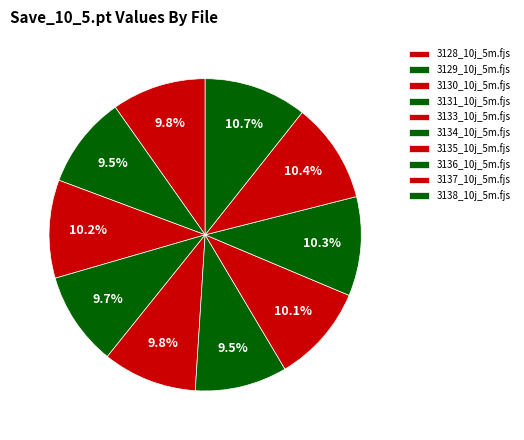

Does any single category account for the majority?

No